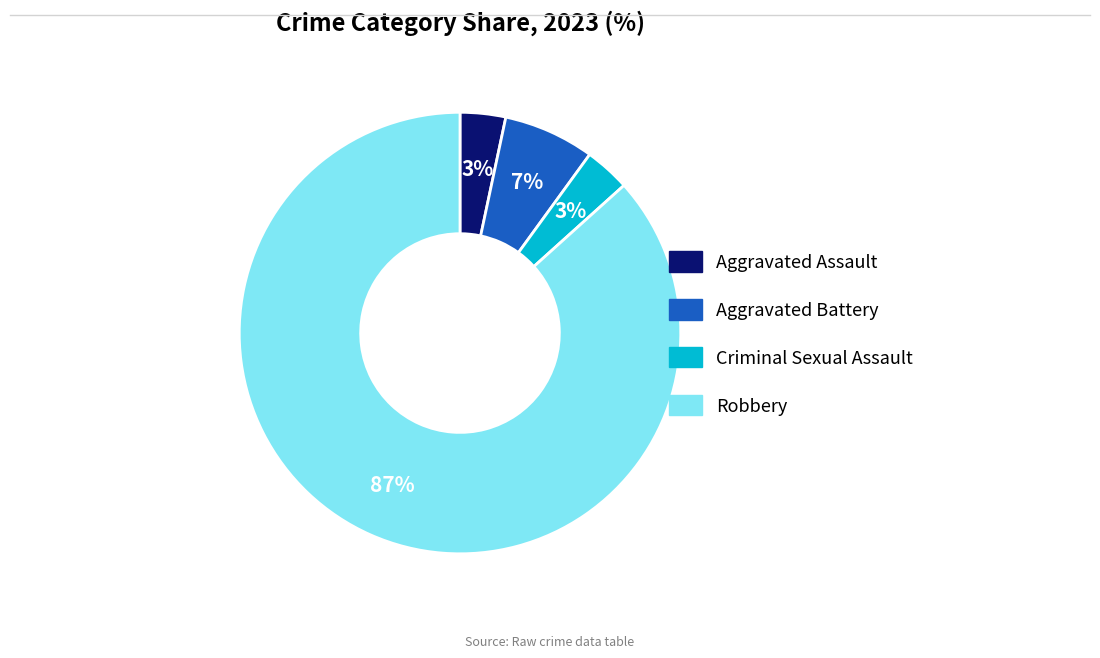

What percentage is the Aggravated Assault slice, to the nearest percent?

3%